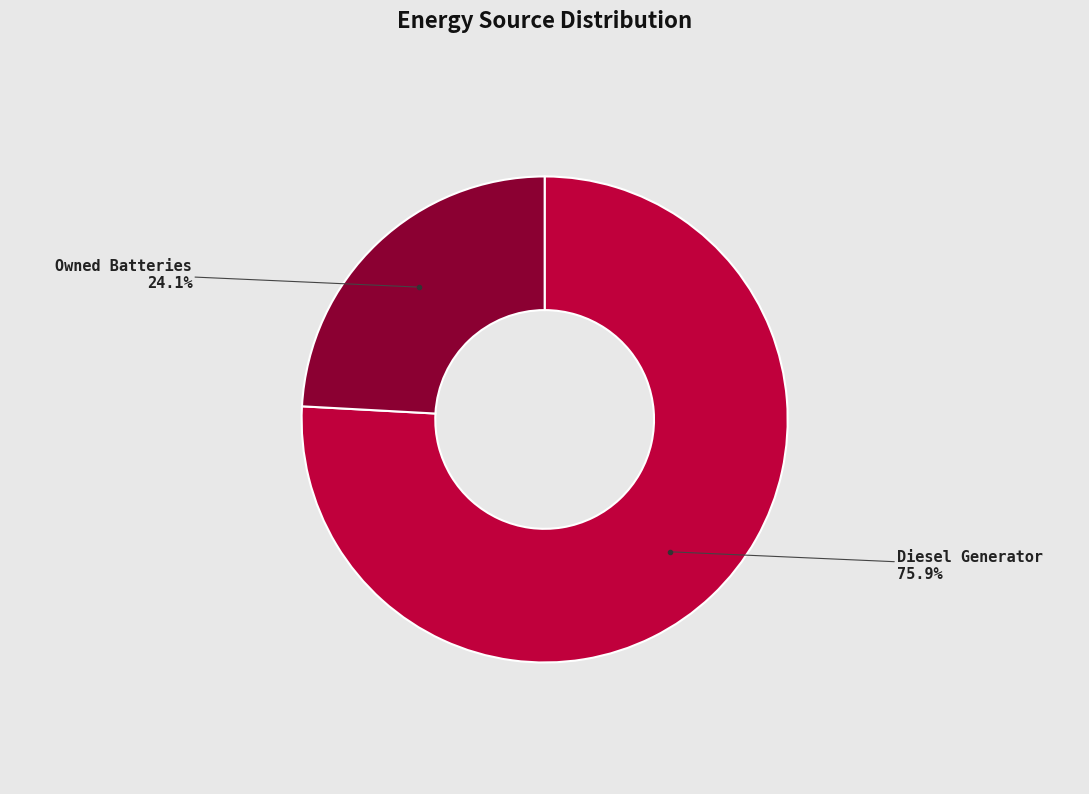

Is there any slice that represents more than half of the pie?

Yes